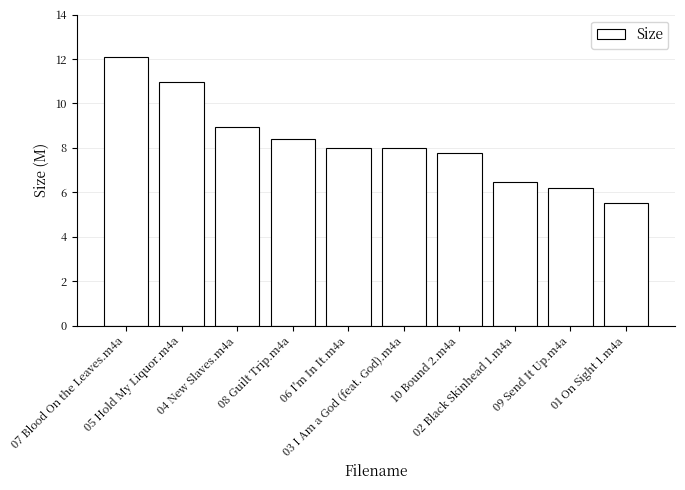

What position from the right is 01 On Sight 1.m4a?

1